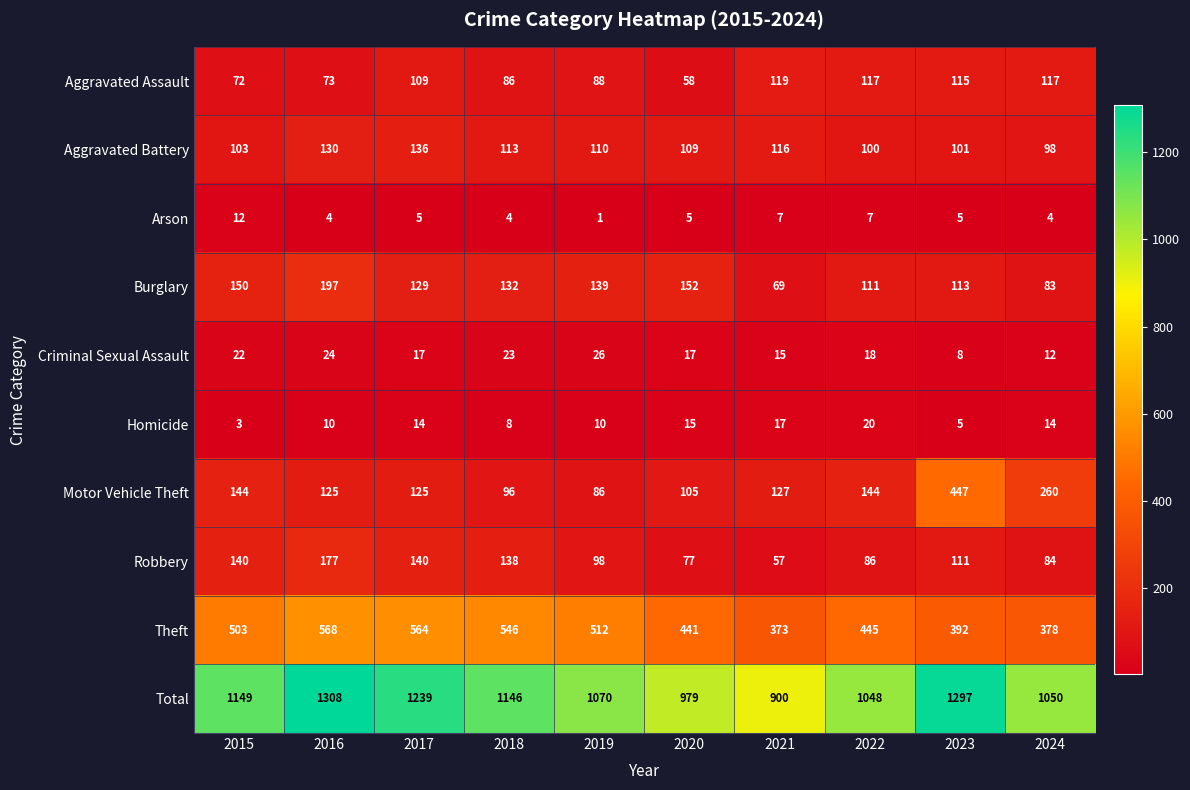

Read the Theft value at 2022.

445